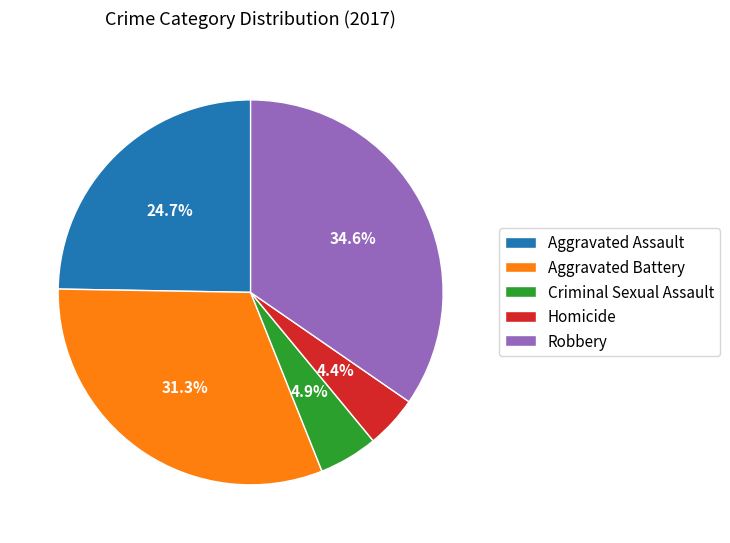

The Aggravated Assault slice represents 25% of the pie. True or false?

True